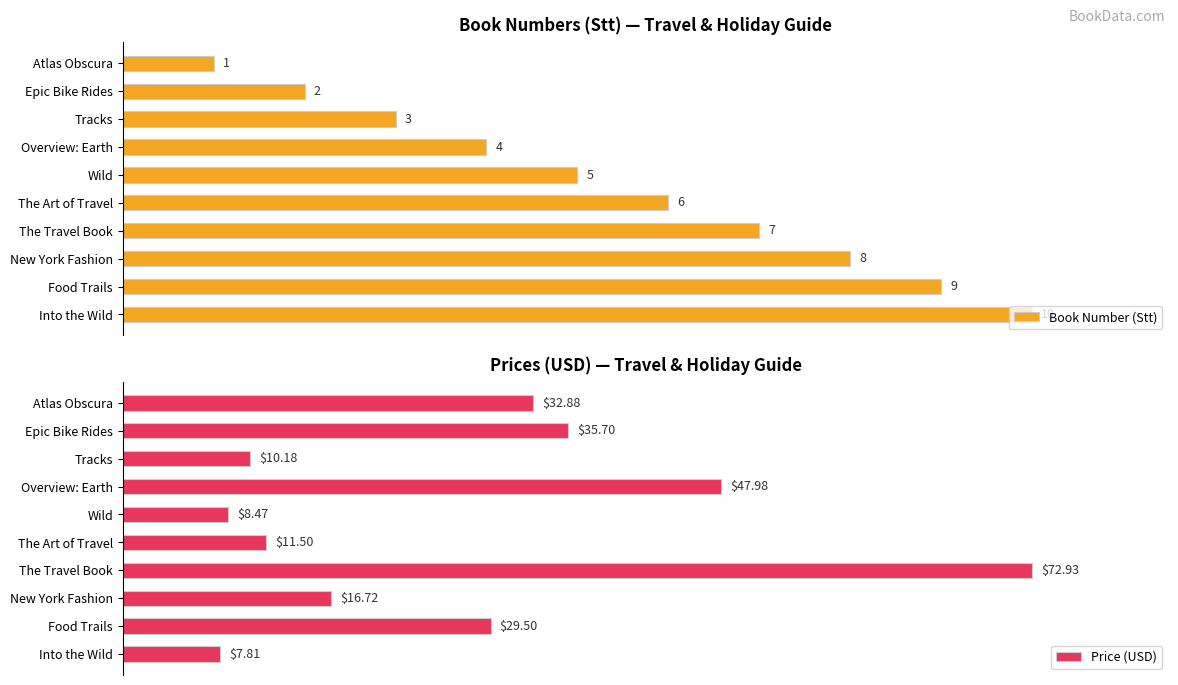

Between New York Fashion and Food Trails, which series saw the biggest shift?

Price (USD)